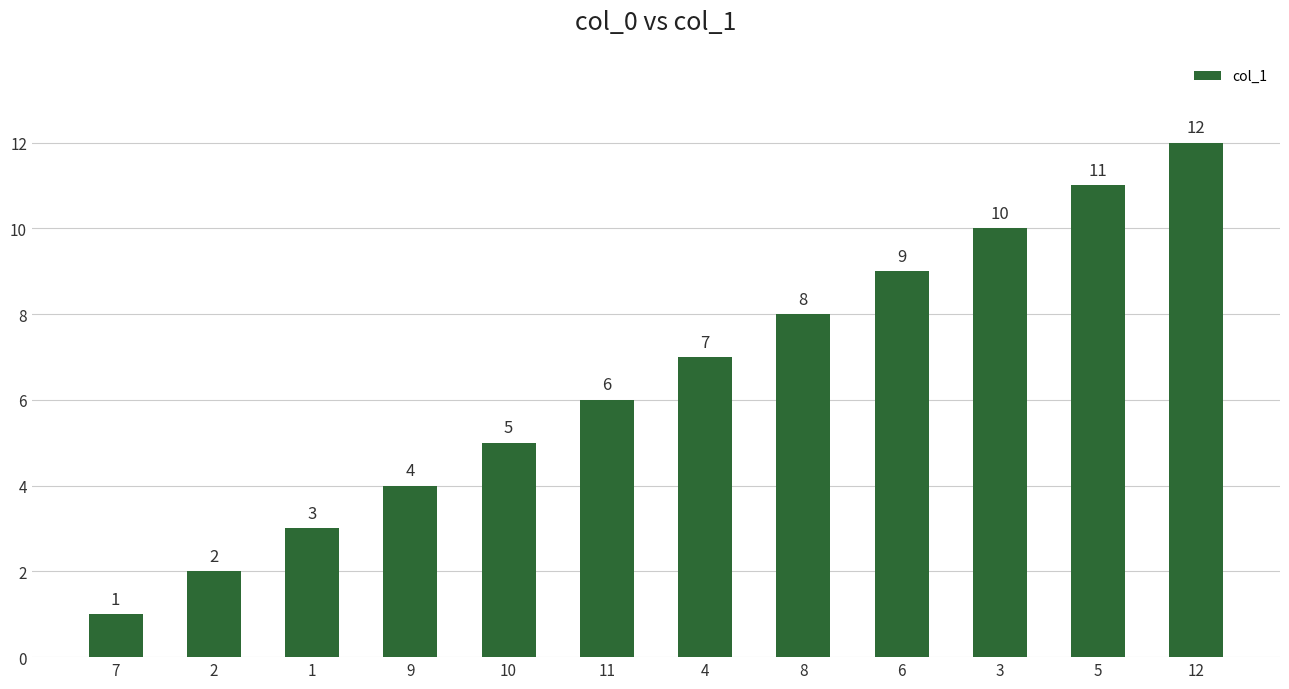

What is the smallest value displayed?

1